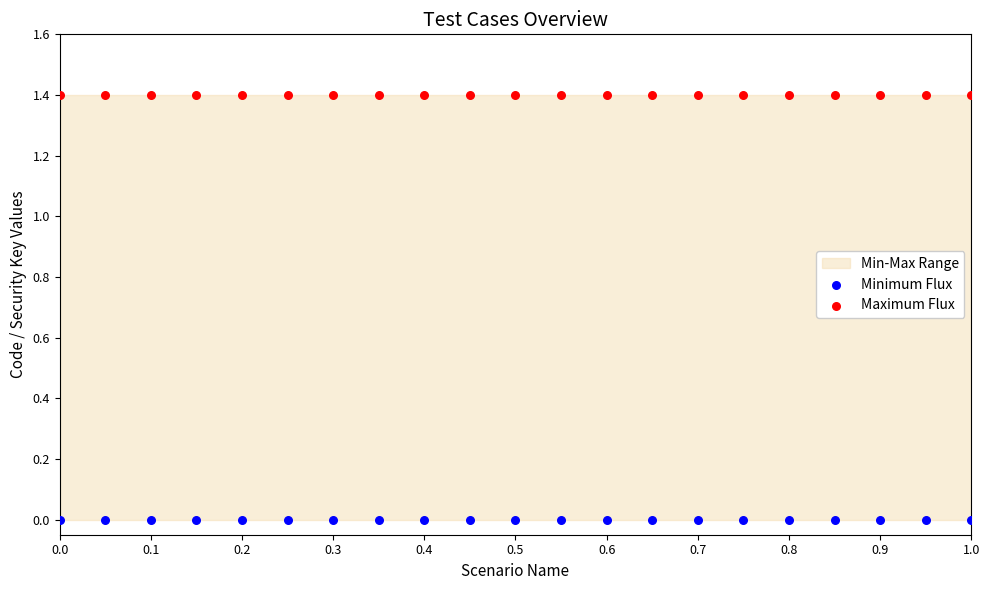

Which series contains the lowest Y value?

Minimum Flux